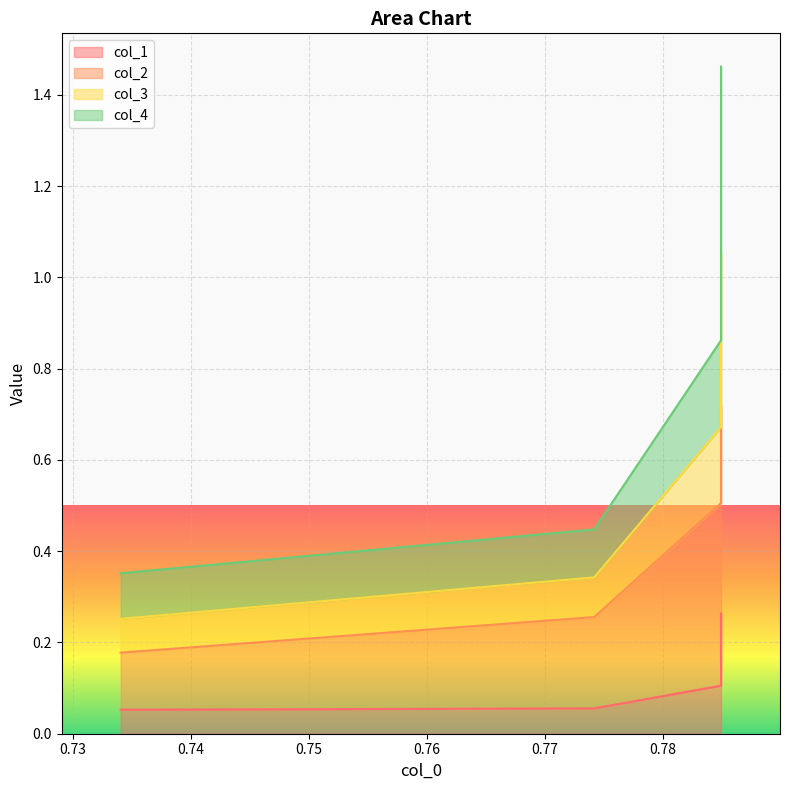

The value of col_1 at 0.75 is 0.4. True or false?

False